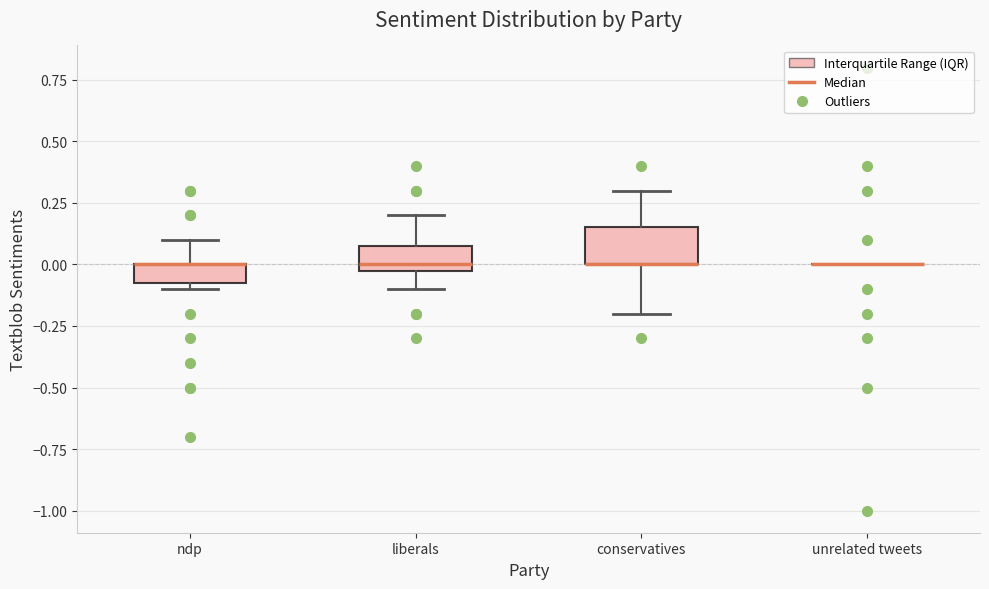

Which box is the tallest, from its lower edge to its upper edge?

conservatives